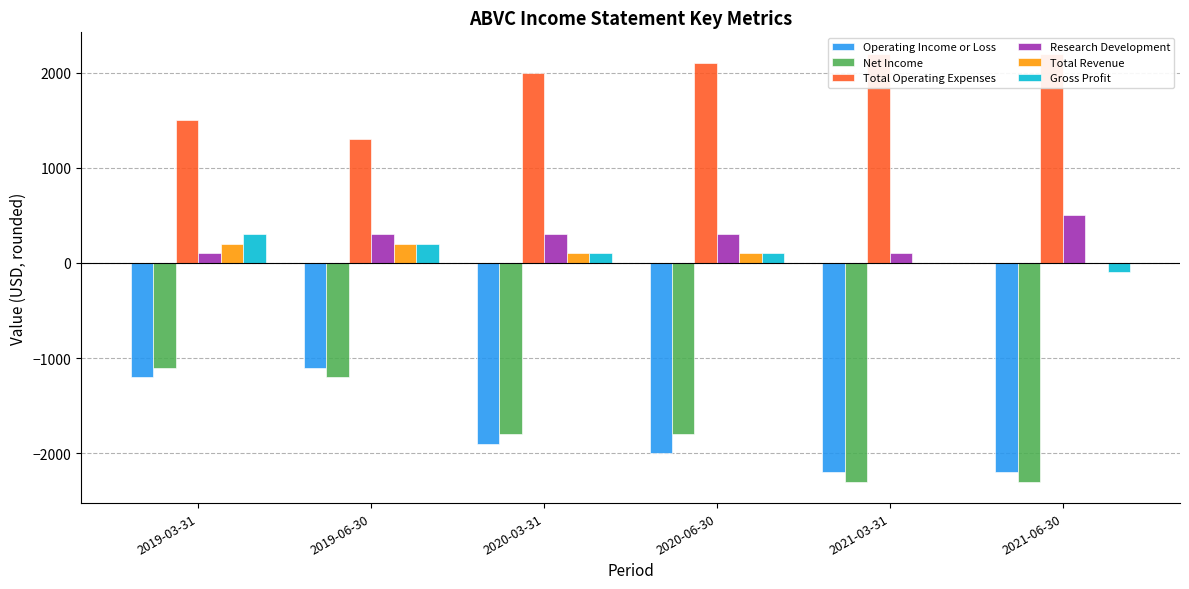

What is the value of the Net Income bar at the 5th from the left?

-2300